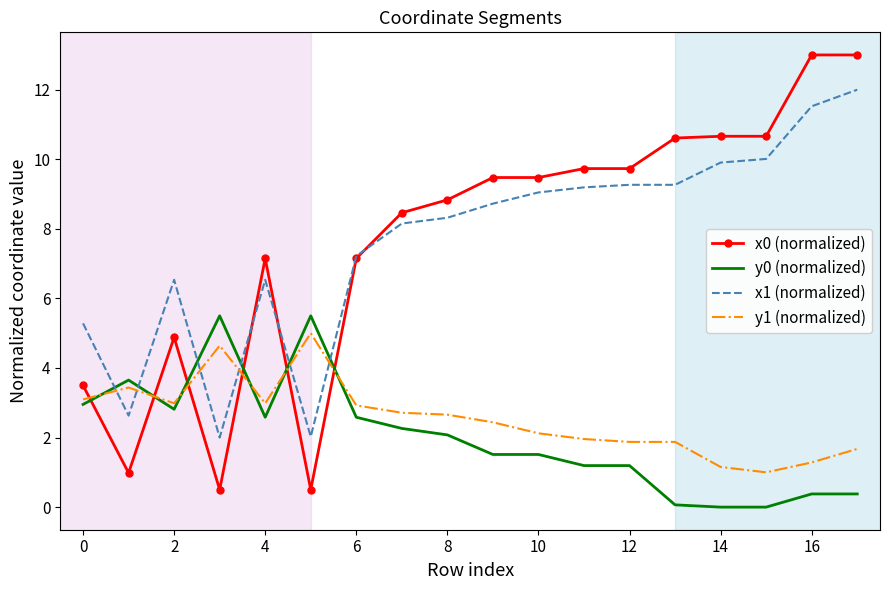

What is the difference between the second highest and second lowest values in the x0 (normalized) series?

12.5